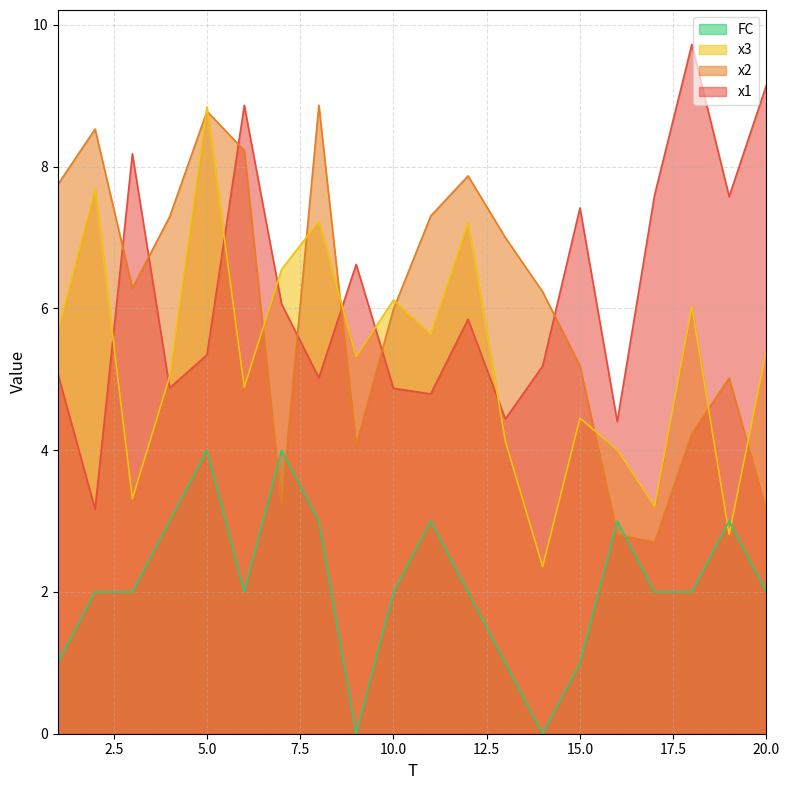

What is the average value of the x1 series?

6.2